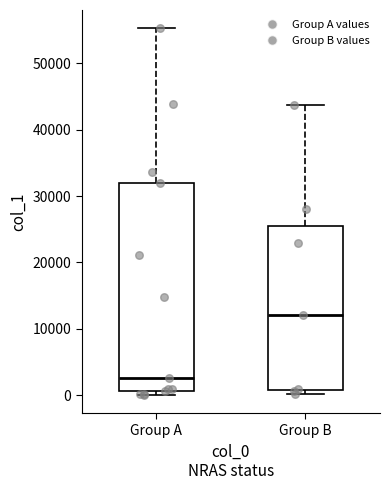

Which box is the tallest, from its lower edge to its upper edge?

Group A